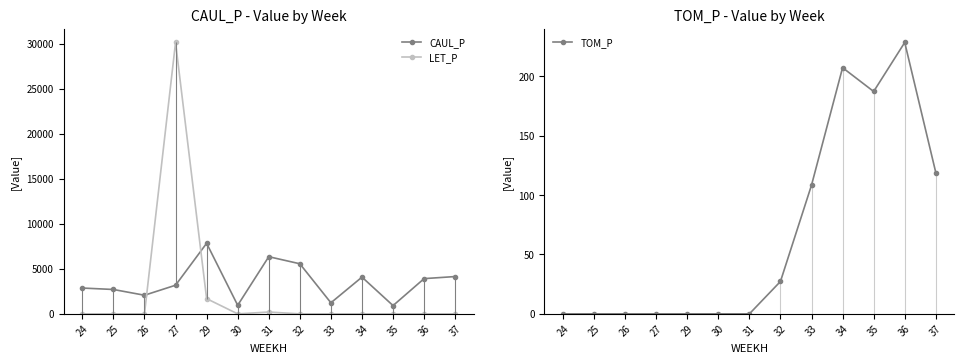

Which series has the largest range (max minus min)?

LET_P